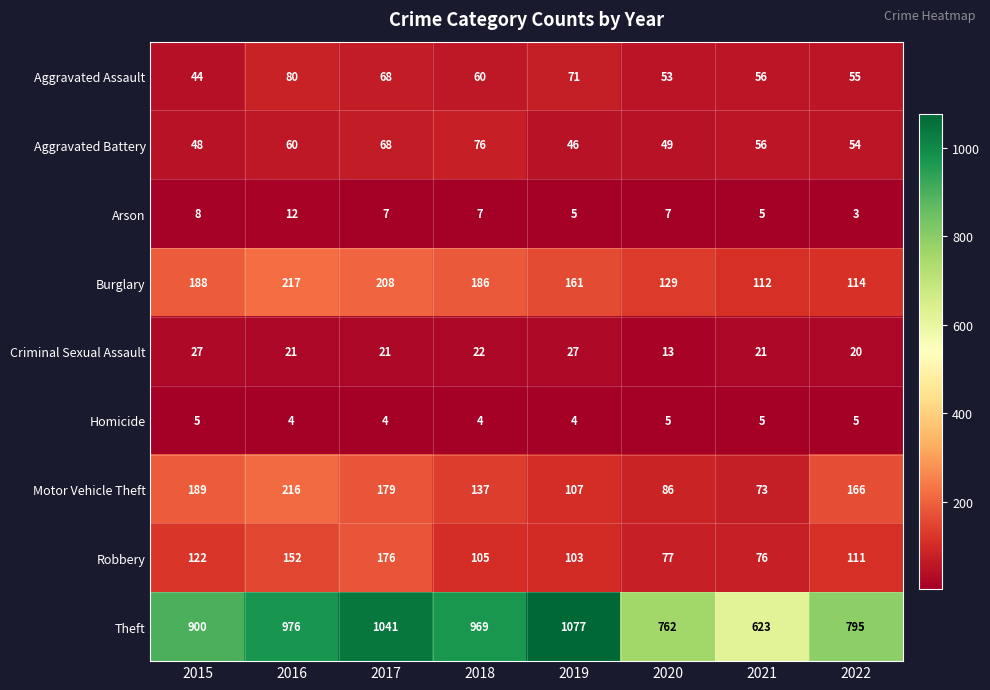

What is the sum of all Burglary values?

1315